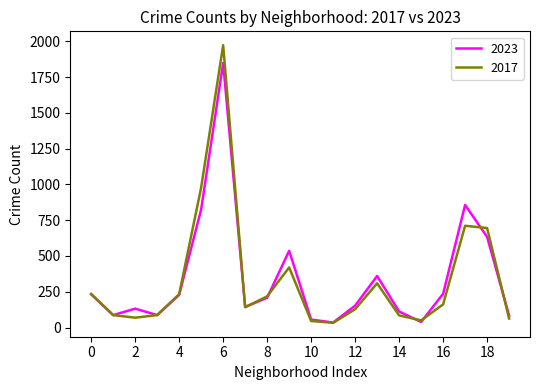

What is the maximum value shown in the chart?

1972